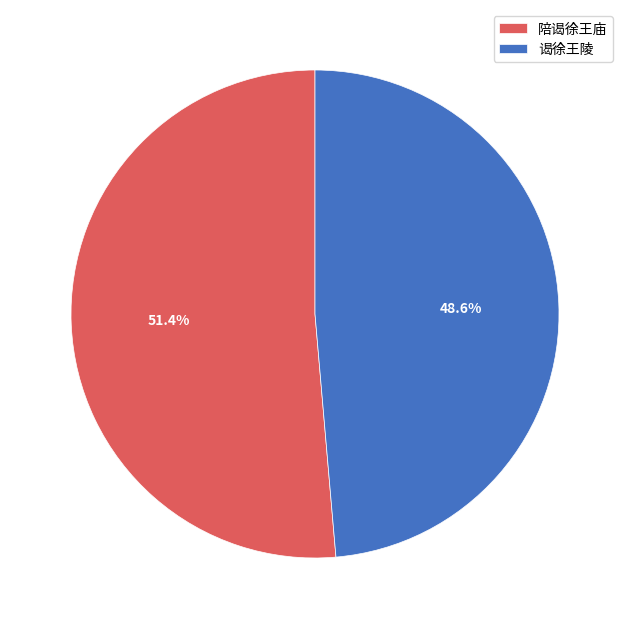

Is there a majority slice in this chart?

Yes